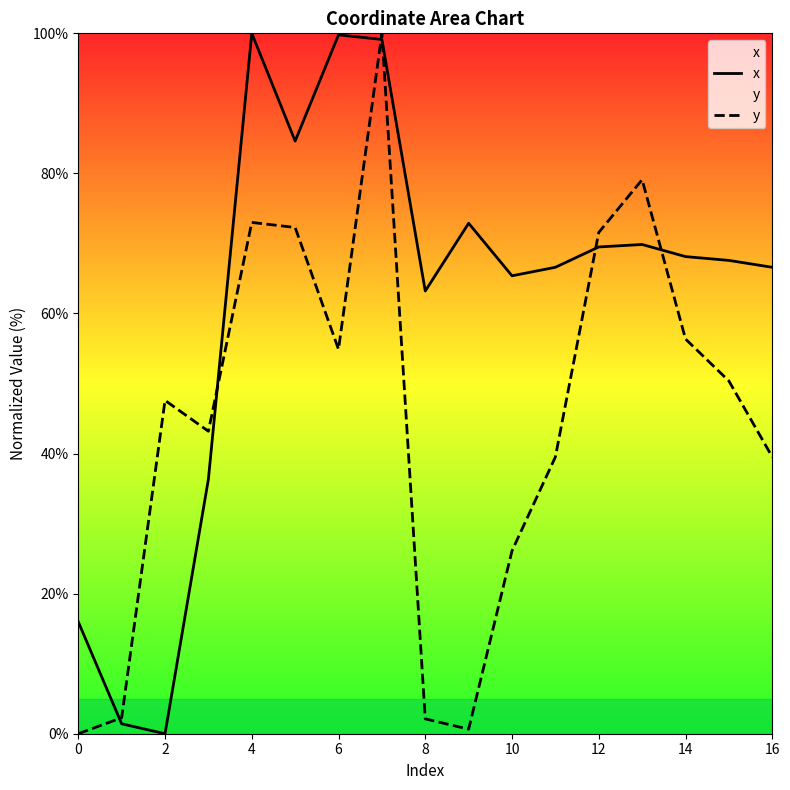

Reading left to right, list all the values displayed in this chart.

x: 16.0	1.4	0.0	36.3	100.0	84.6	99.8	99.1	63.2	72.9	65.4	66.6	69.5	69.9	68.1	67.6	66.6
y: 0.0	2.3	47.6	43.2	73.0	72.3	54.9	100.0	2.1	0.6	26.1	39.5	71.6	79.1	56.4	50.4	39.5